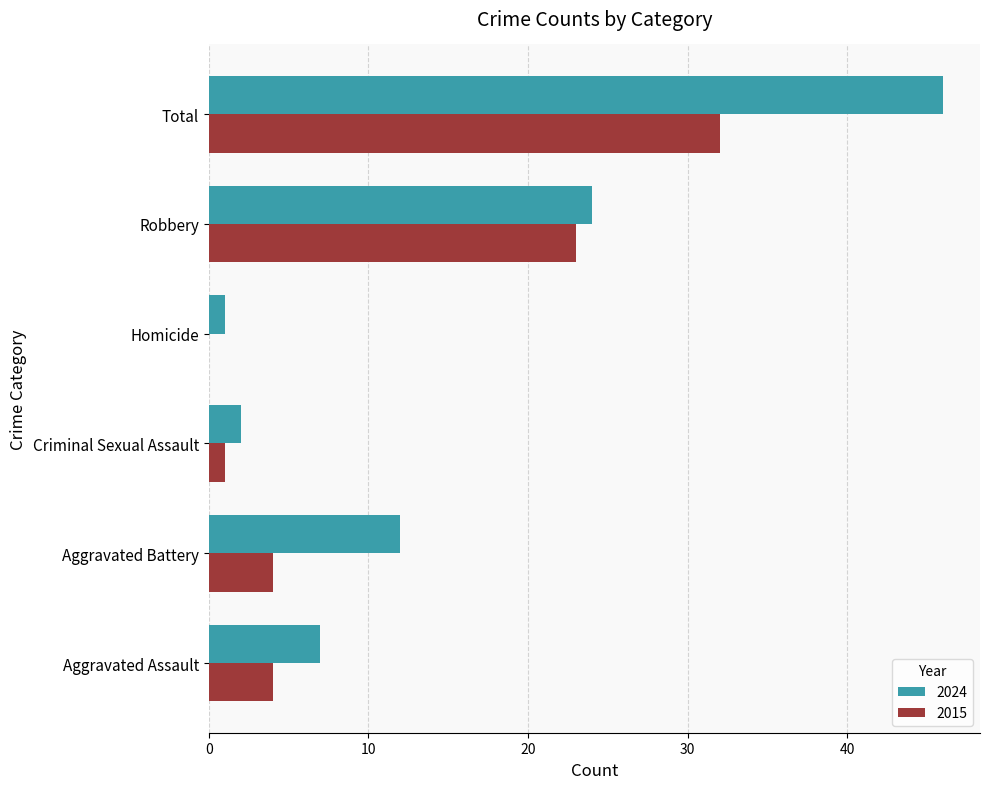

What is the sum of all 2015 values?

64